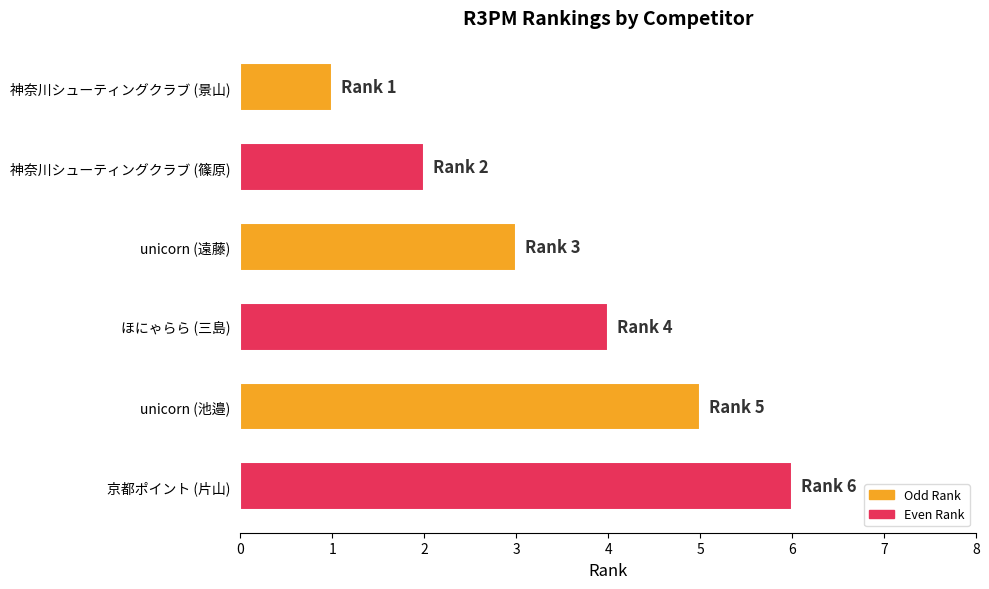

The value at unicorn (池邉) is 5. True or false?

True